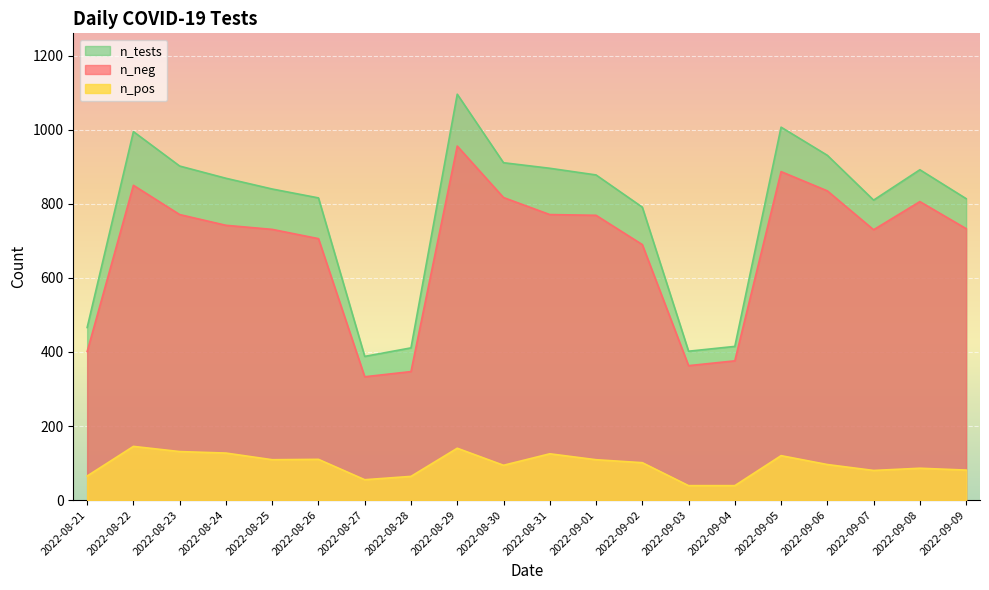

True or false: n_tests and n_neg cross at least once.

False